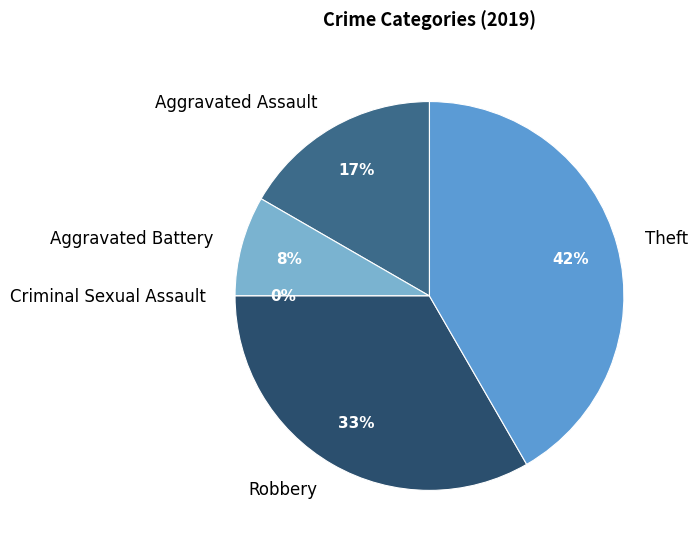

To the nearest percent, what is the difference between the largest and smallest slice percentages?

42%